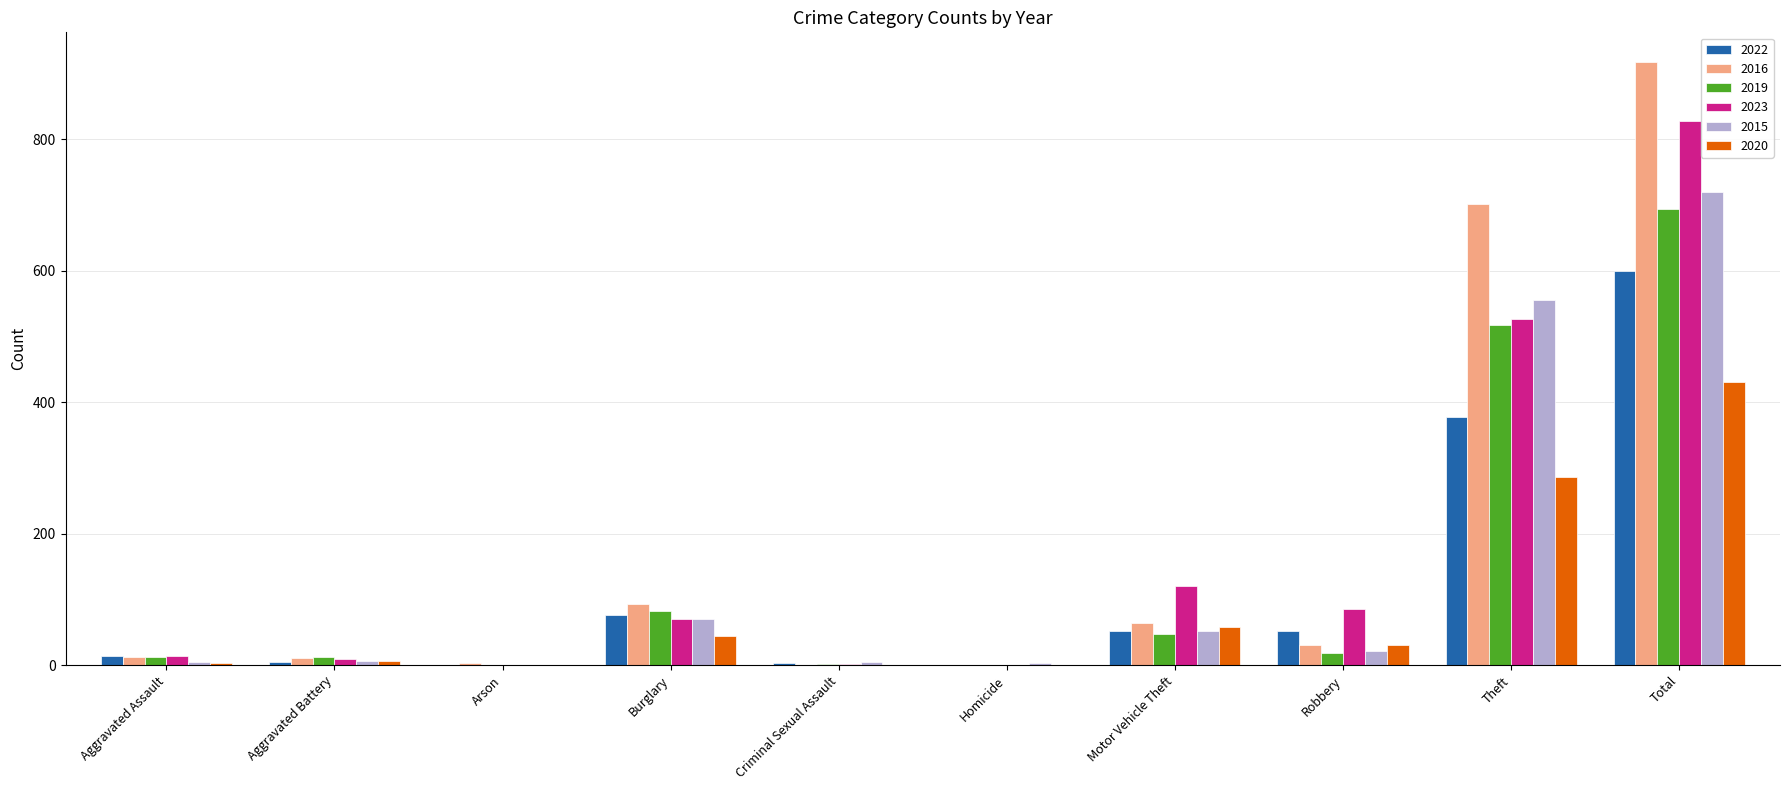

At which category is the sum across all series the highest?

Total